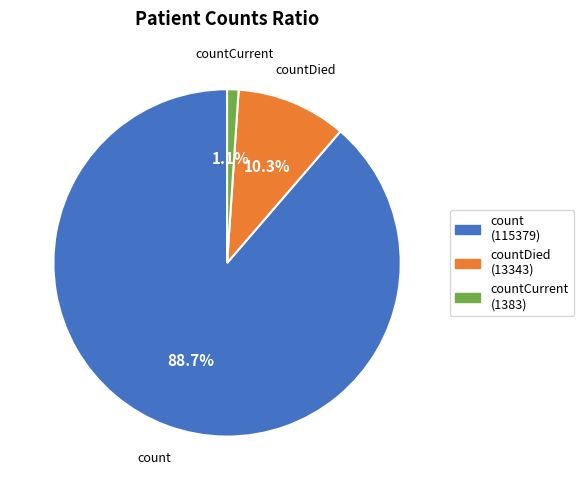

To the nearest percent, what is the difference between the largest and smallest slice percentages?

88%